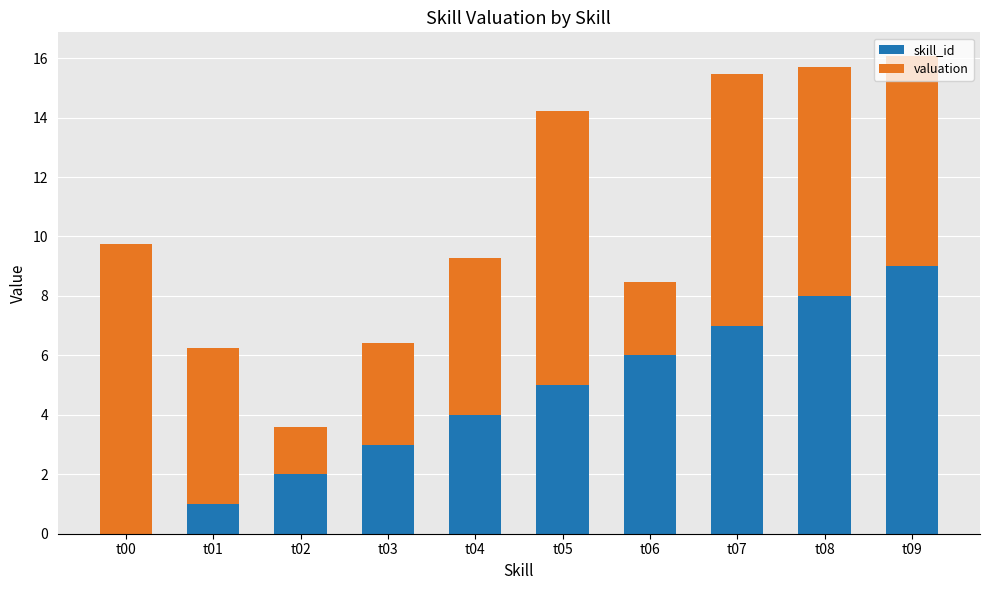

How many distinct data groups are displayed?

2